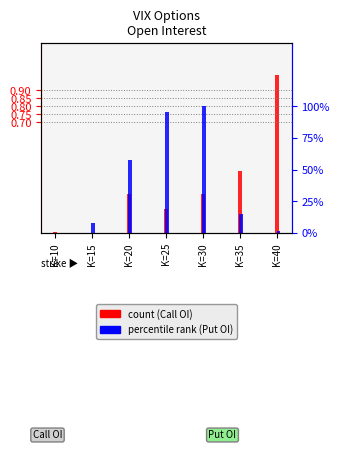

What is the sum of the percentile rank (Put OI) values at K=40 and K=20?

0.6